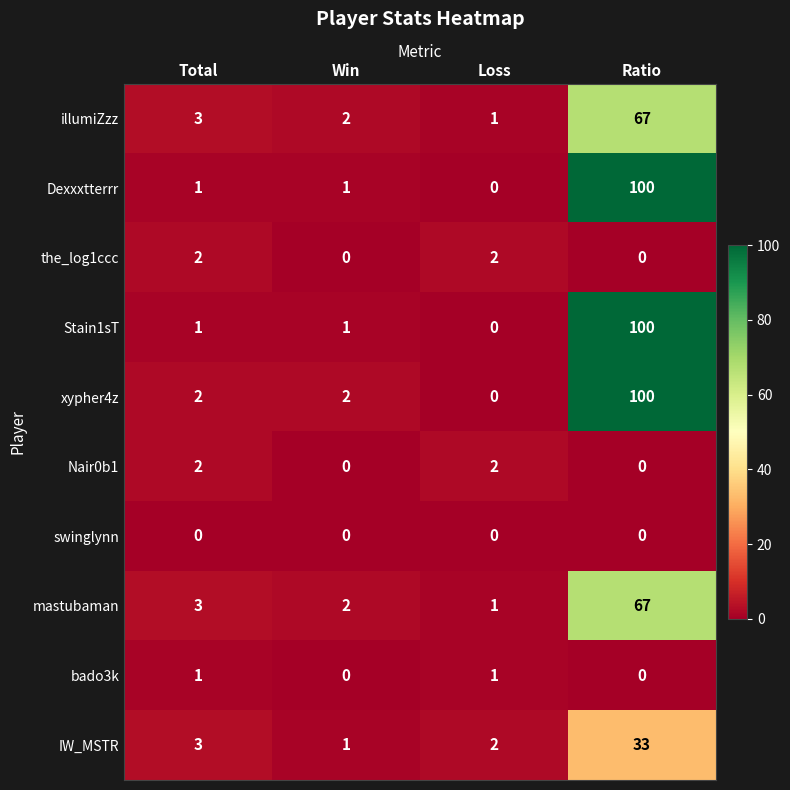

Is it true that Nair0b1 equals -1 at Win?

False